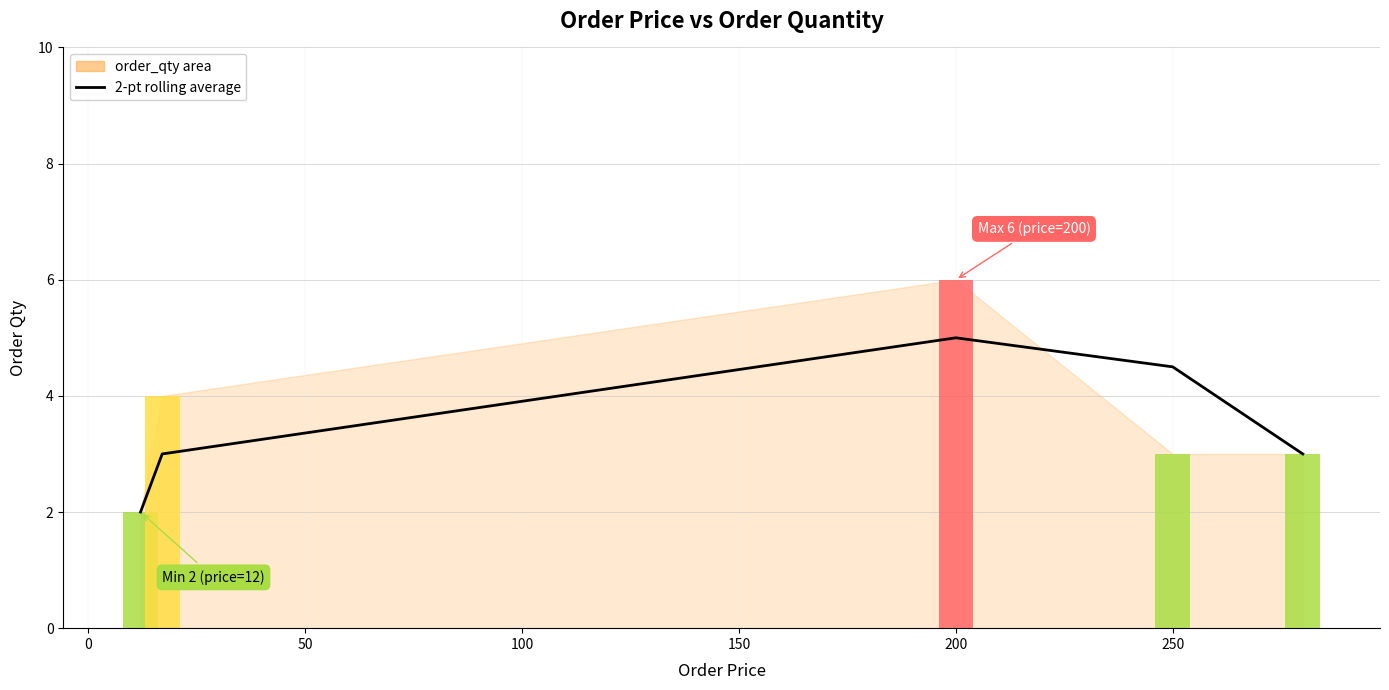

What is the smallest value displayed?

2.0